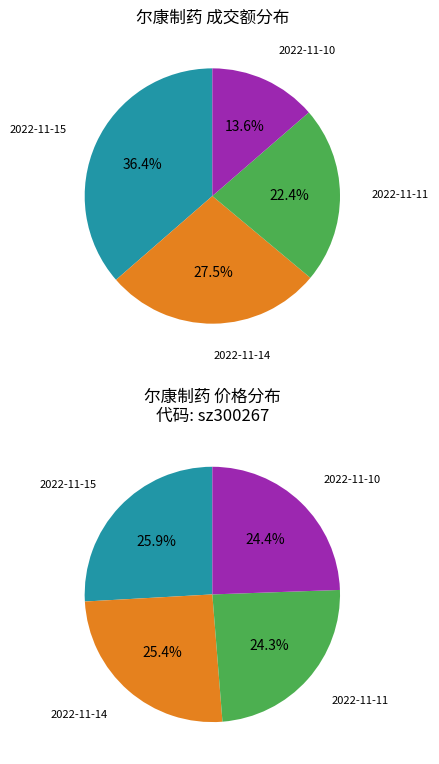

Which slice is the largest?

2022-11-15